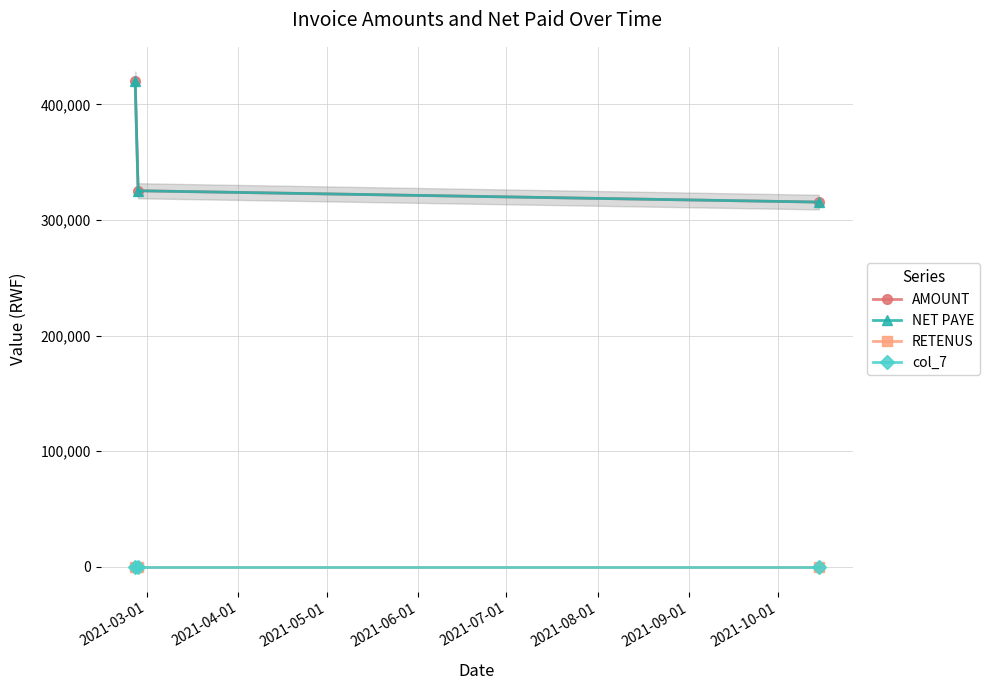

Between 2021-03-01 and 2021-04-01, which series saw the biggest shift?

AMOUNT